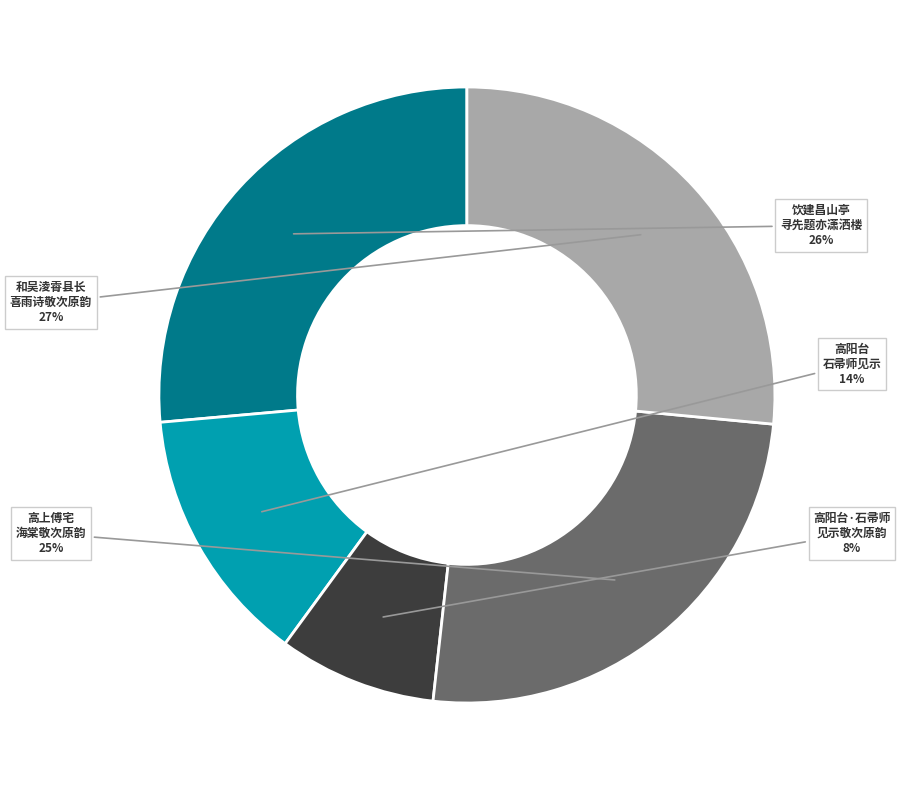

To the nearest percent, what percentage of the pie is 和吴淩霄县长 喜雨诗敬次原韵?

27%